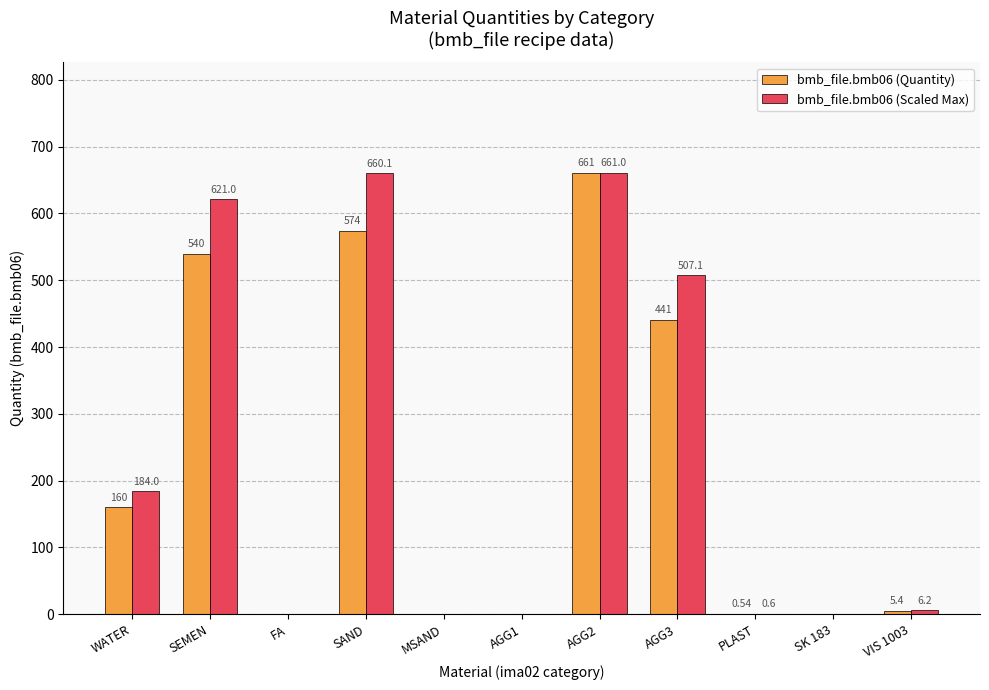

What is the average value of the bmb_file.bmb06 (Quantity) series?

216.5